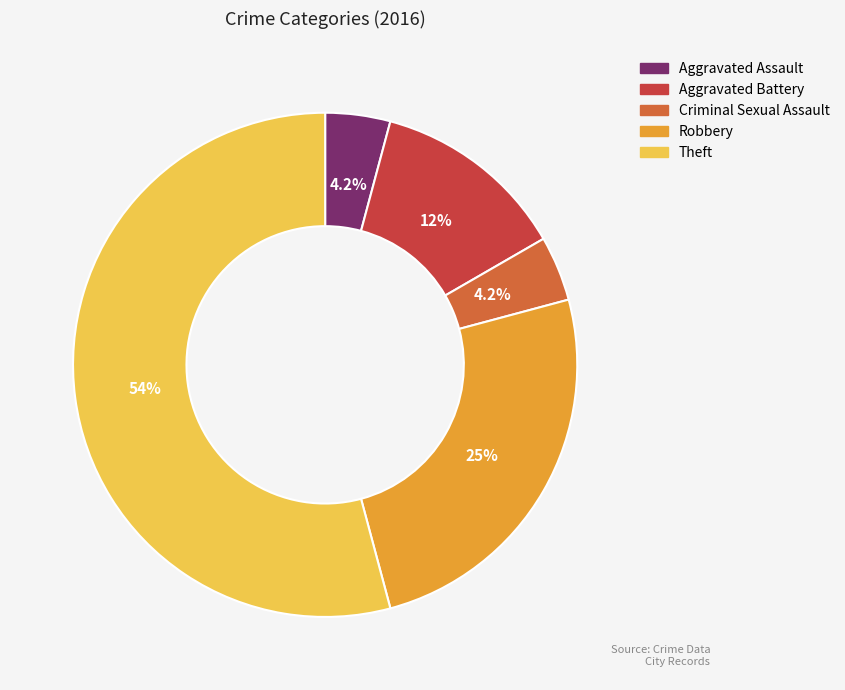

What is the total percentage of Robbery and Aggravated Battery?

37.5%